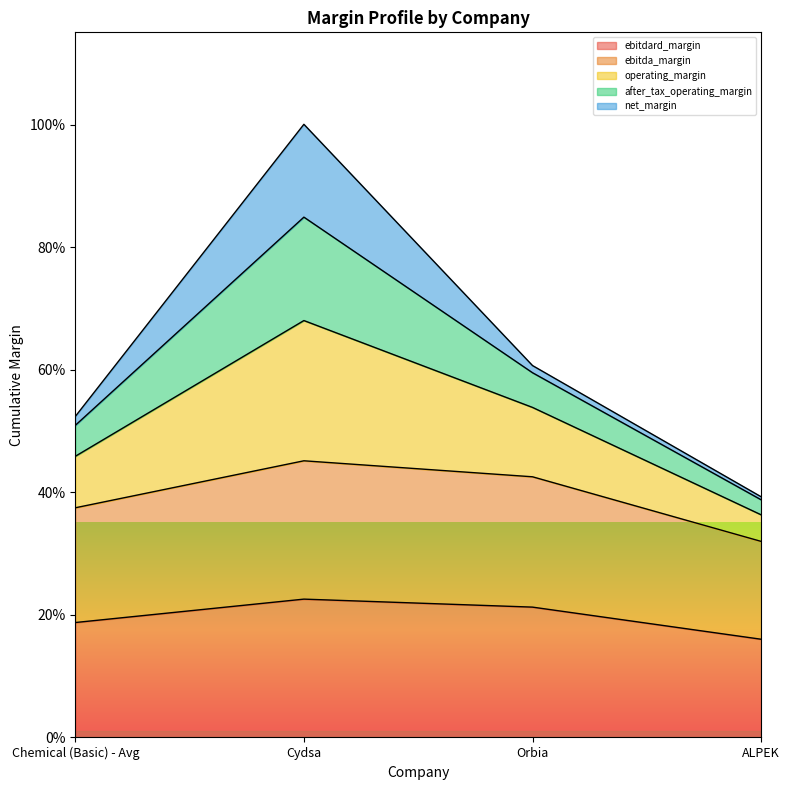

List the labels in order of ebitdard_margin value, smallest first.

ALPEK, Chemical (Basic) - Avg, Orbia, Cydsa